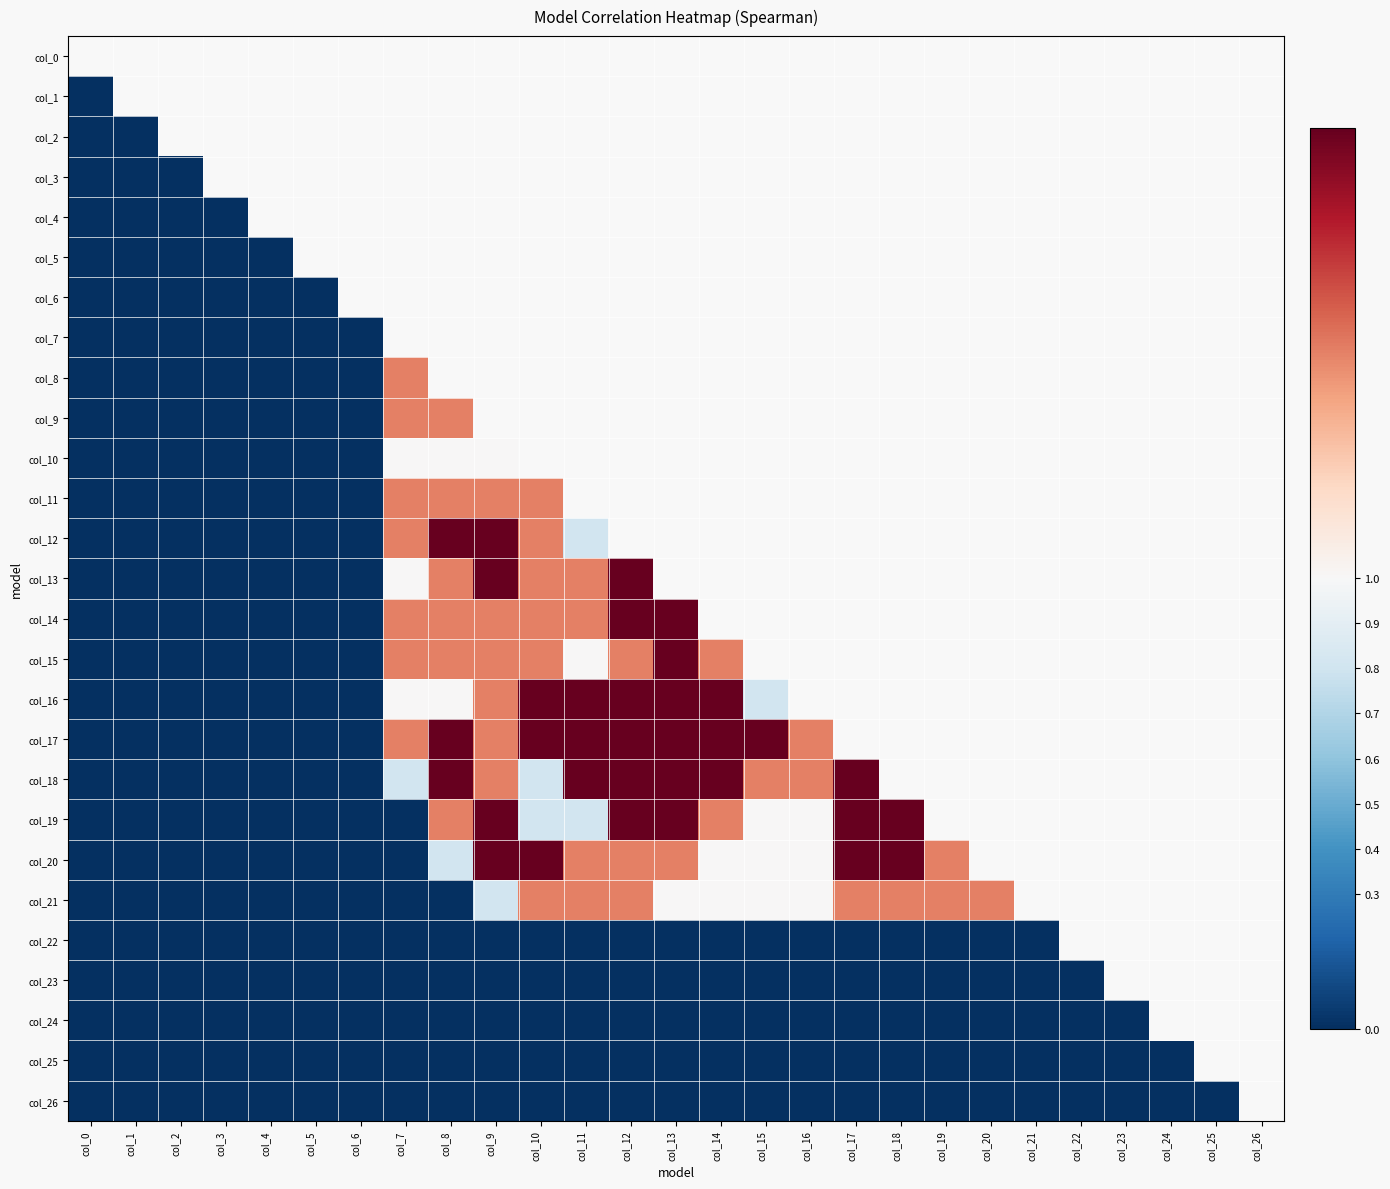

Where is col_26 nearest to the value 0?

col_0